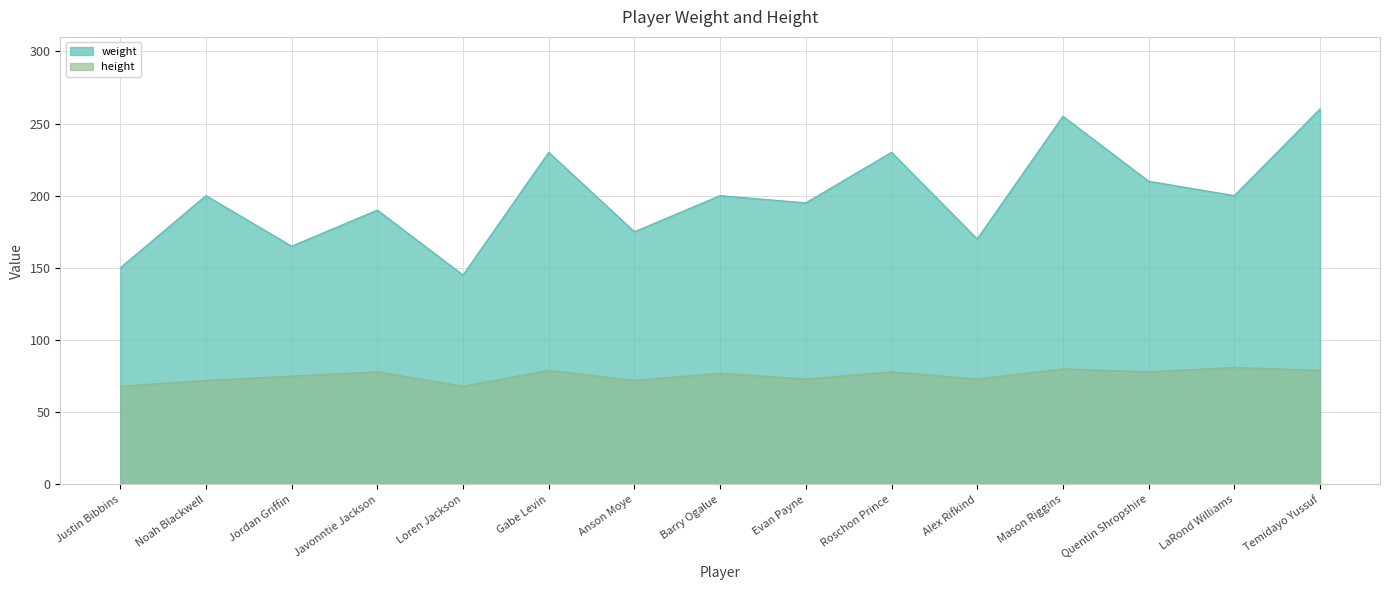

How many interior local valleys does the height series have?

5